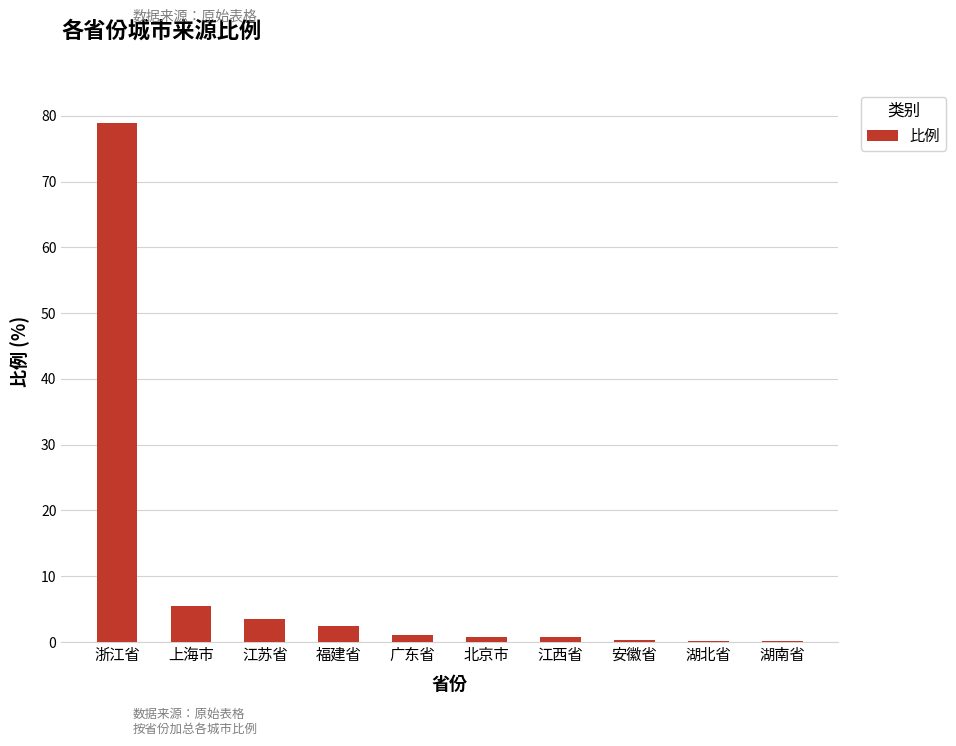

Which has a higher value, 江苏省 or 北京市?

江苏省